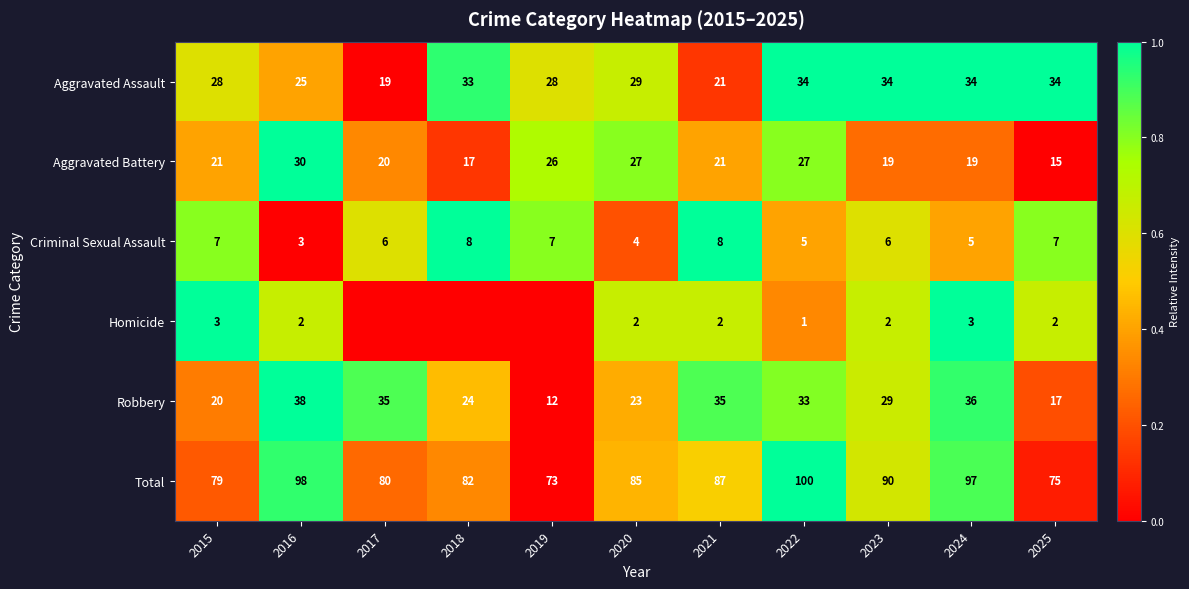

Where is Total nearest to the value 86?

2020